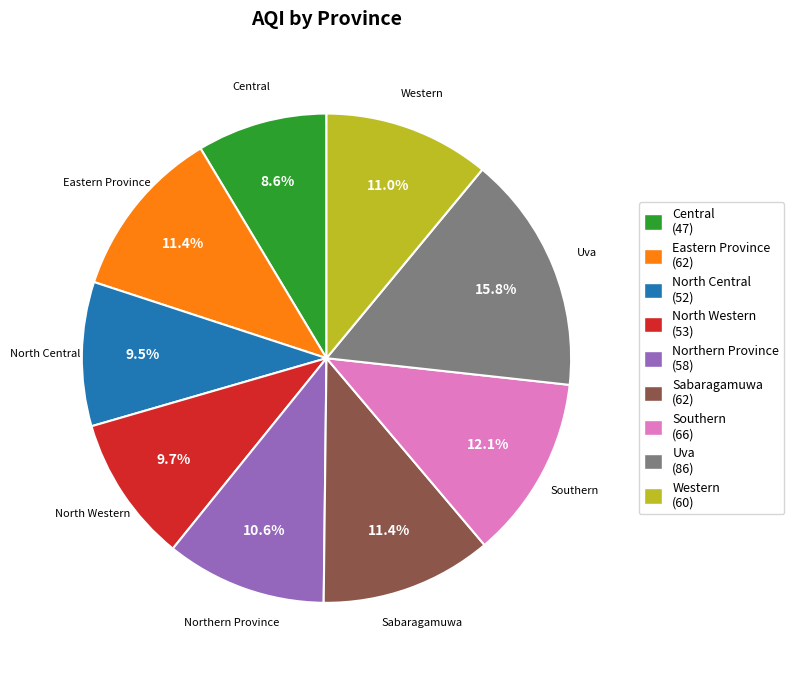

Which category has the smallest portion of the pie?

Central